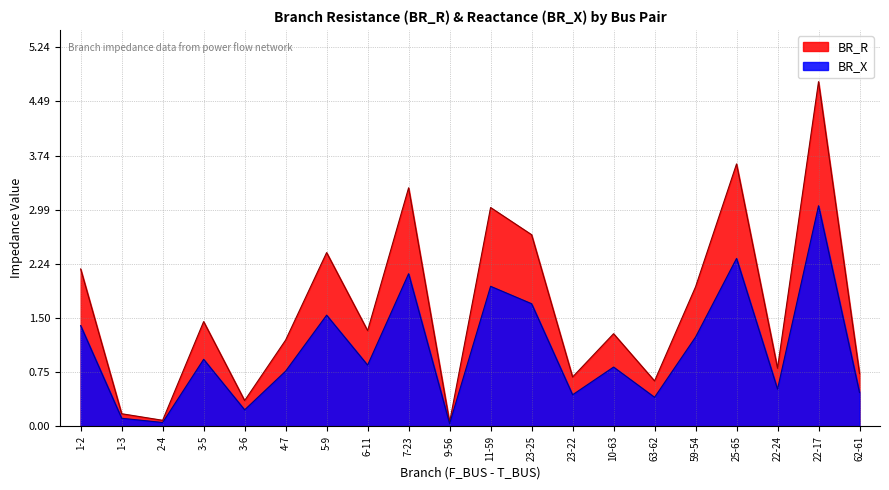

Is the value of BR_R at 10-63 greater than the value of BR_X at 3-6?

Yes